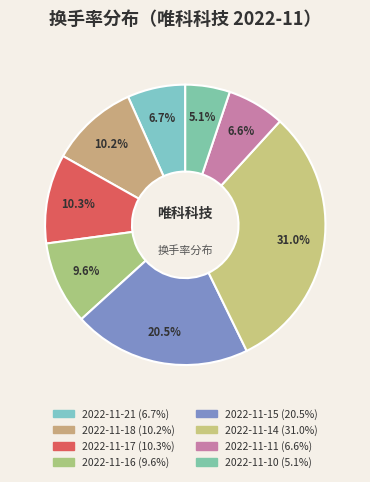

To the nearest percent, what percentage of the pie is 2022-11-21?

7%